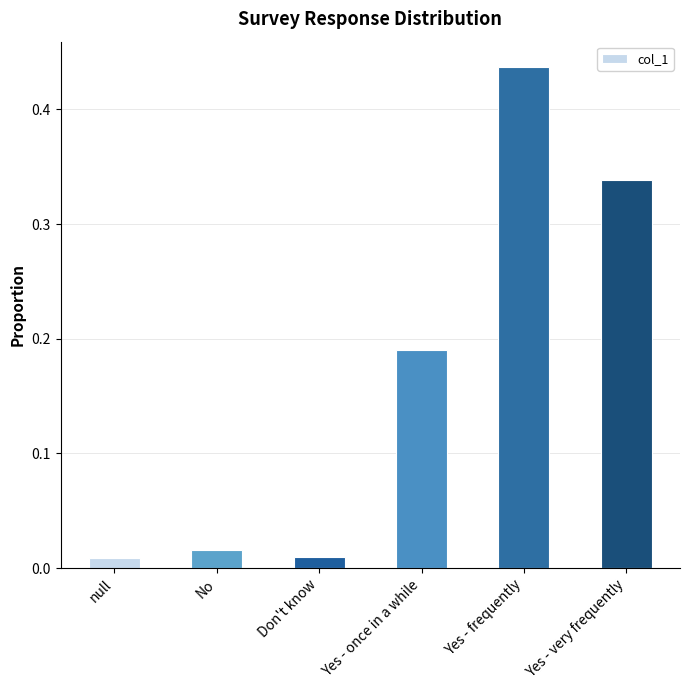

Between null and Yes - frequently, which is larger?

Yes - frequently